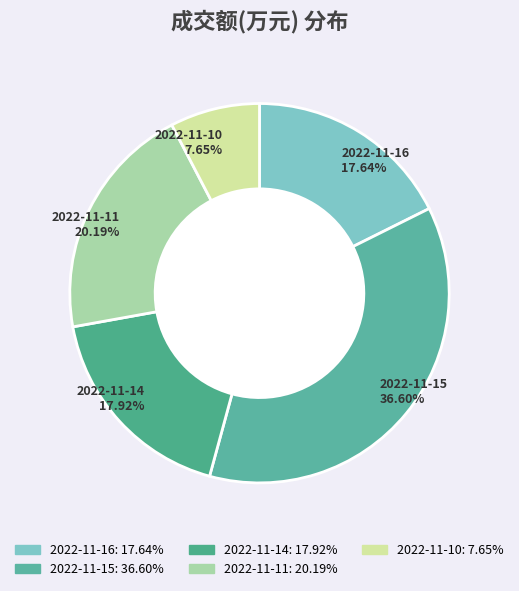

What is the ratio of the value at 2022-11-14 to the value at 2022-11-16?

1.0